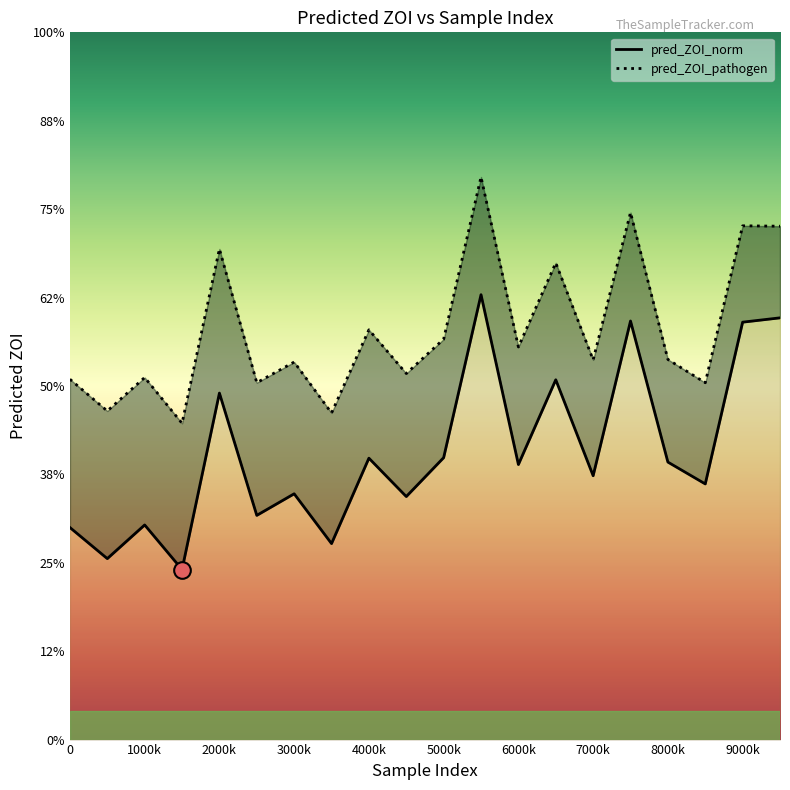

Which series has the largest total across all categories?

pred_ZOI_pathogen